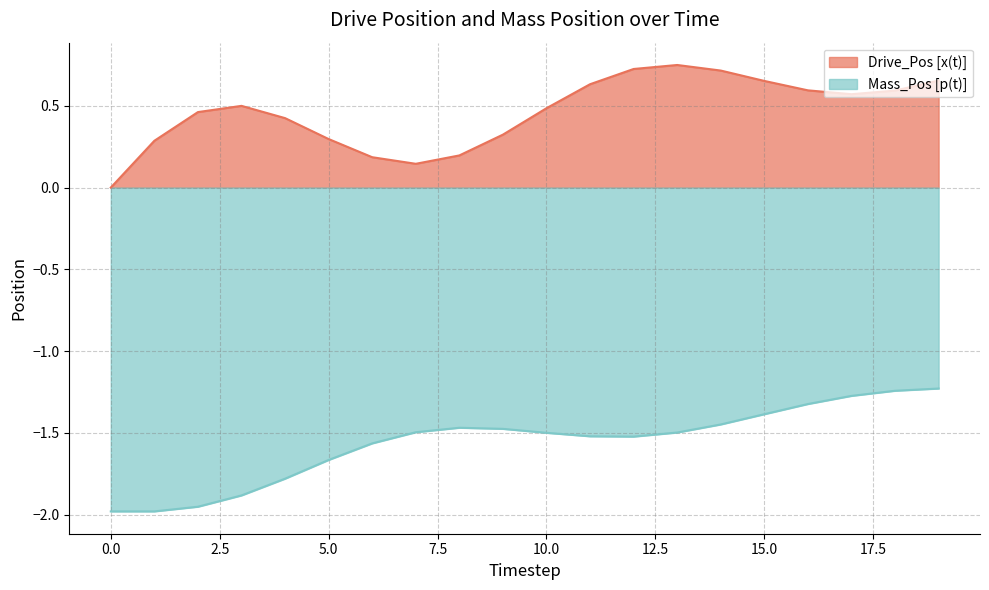

Rank the series by their maximum value, from highest to lowest.

Drive_Pos [x(t)], Mass_Pos [p(t)]